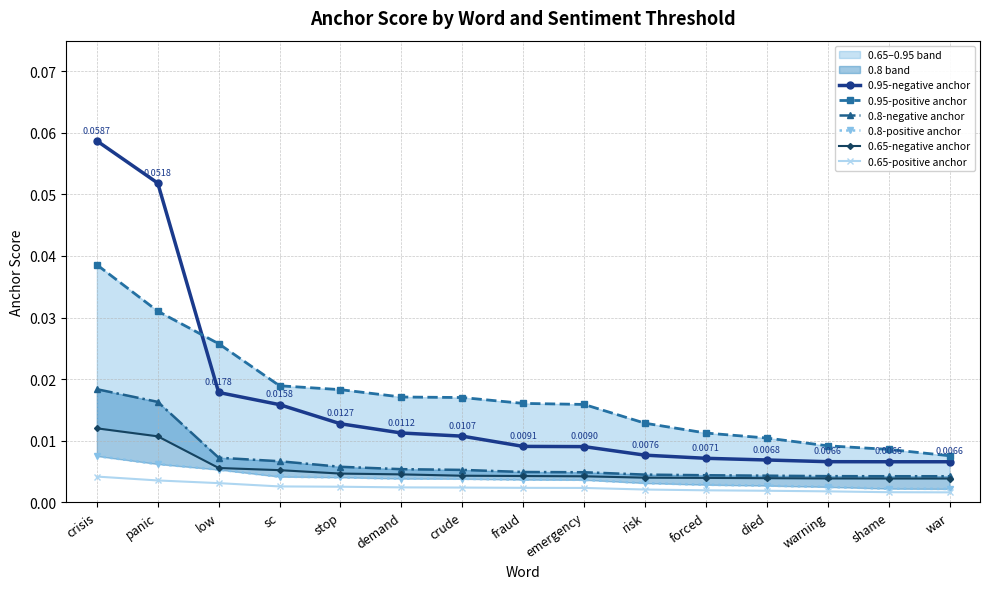

True or false: 0.95-negative anchor and 0.65-positive anchor intersect in this chart.

False